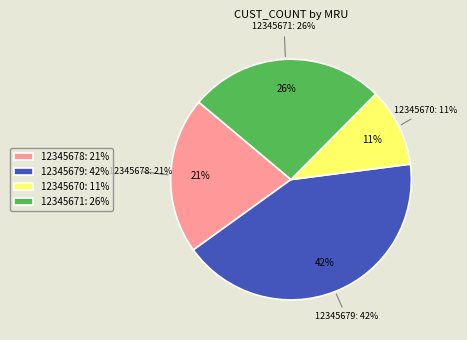

True or false: 12345670 accounts for 11% of the total.

True